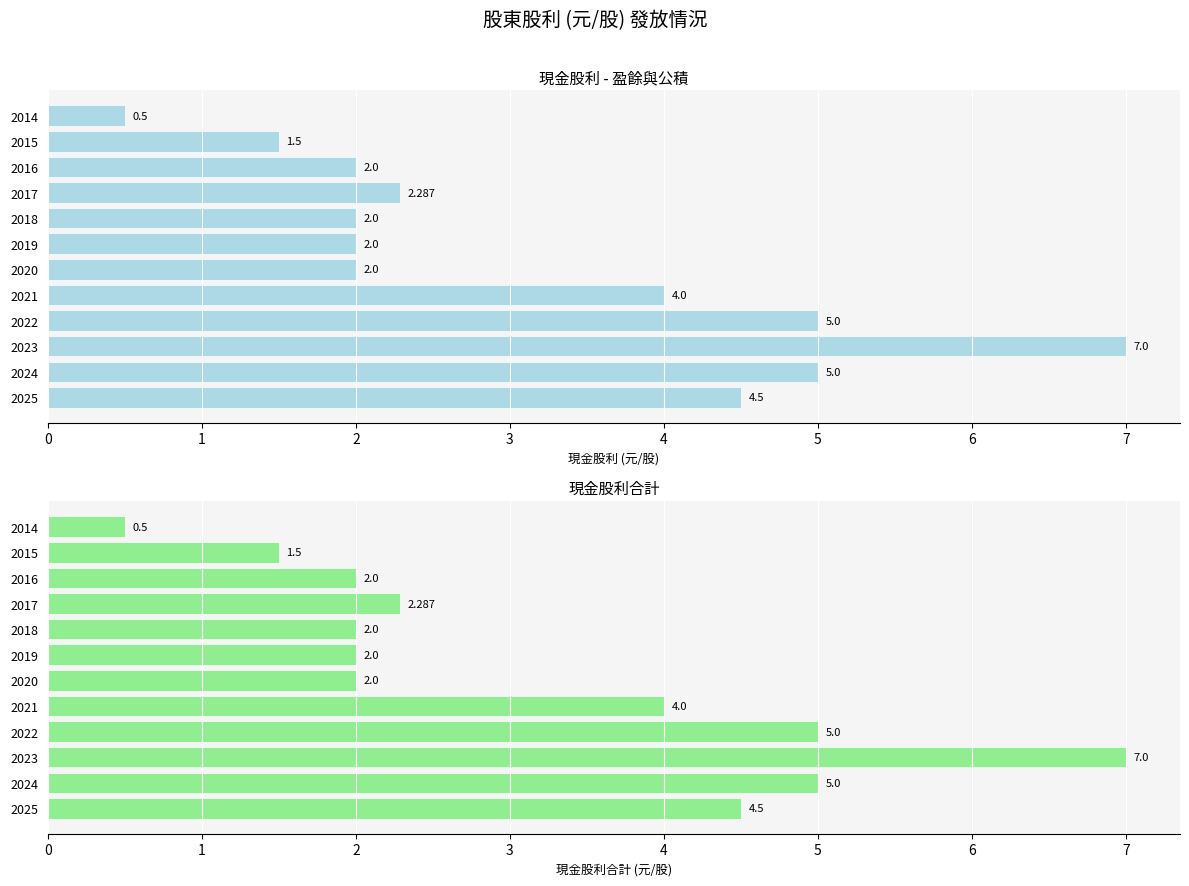

Does the chart contain stacked bars?

No